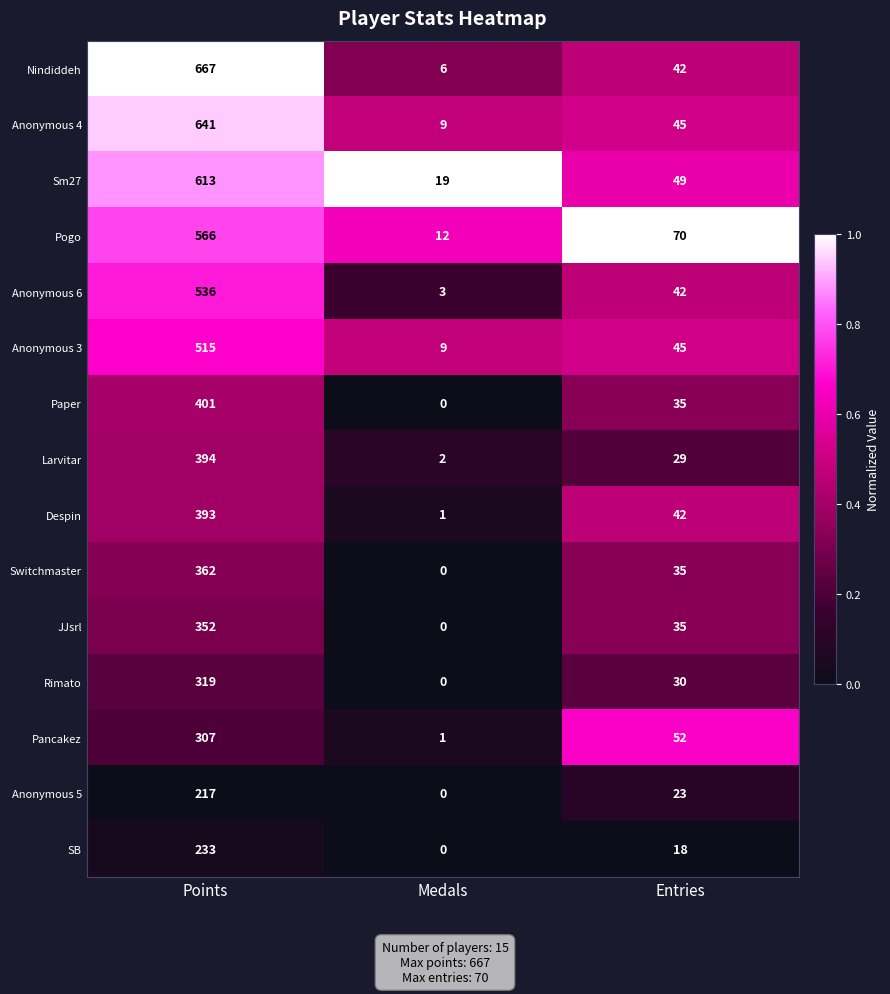

List the series in order of their peak value, highest first.

Nindiddeh, Anonymous 4, Sm27, Pogo, Anonymous 6, Anonymous 3, Paper, Larvitar, Despin, Switchmaster, JJsrl, Rimato, Pancakez, SB, Anonymous 5